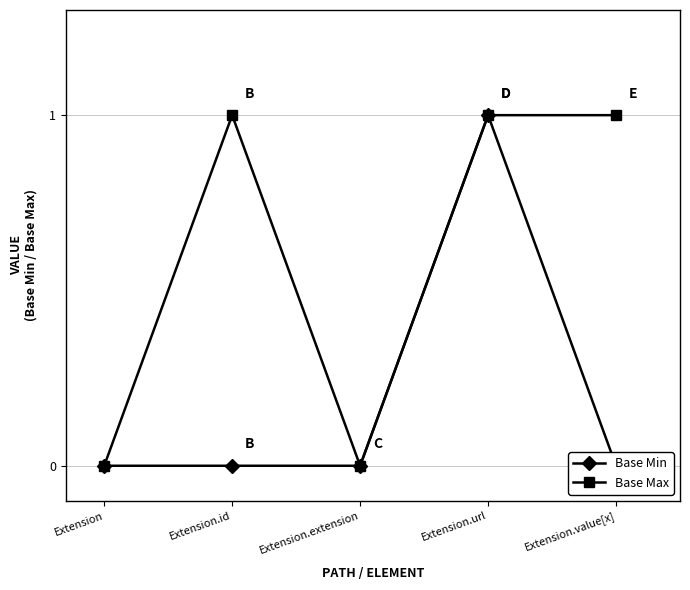

Read the Base Max value at Extension.value[x].

1